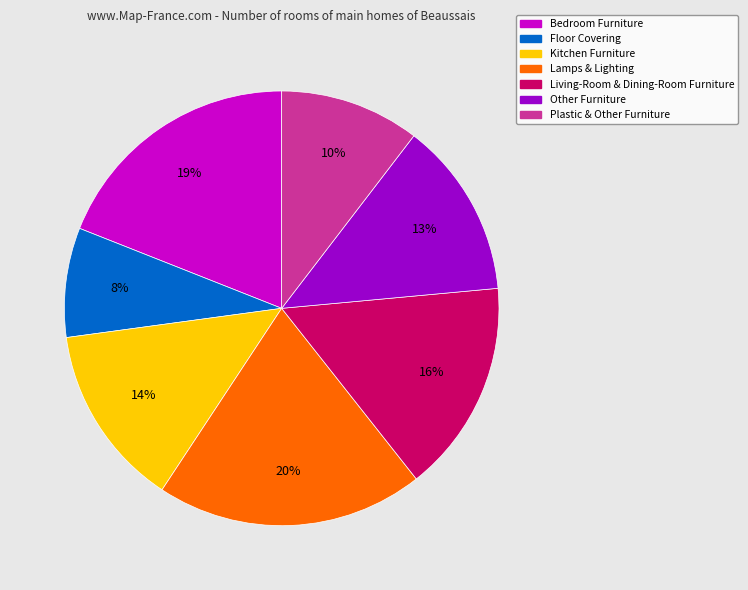

Is there a majority slice in this chart?

No